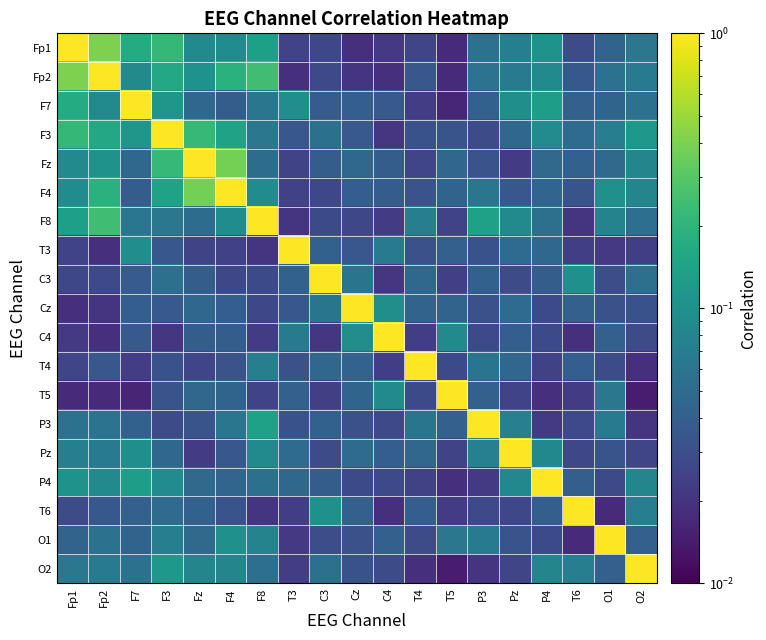

Rank the series by their maximum value, from highest to lowest.

Fp1, Fp2, F7, F3, Fz, F4, F8, T3, C3, Cz, C4, T4, T5, P3, Pz, P4, T6, O1, O2